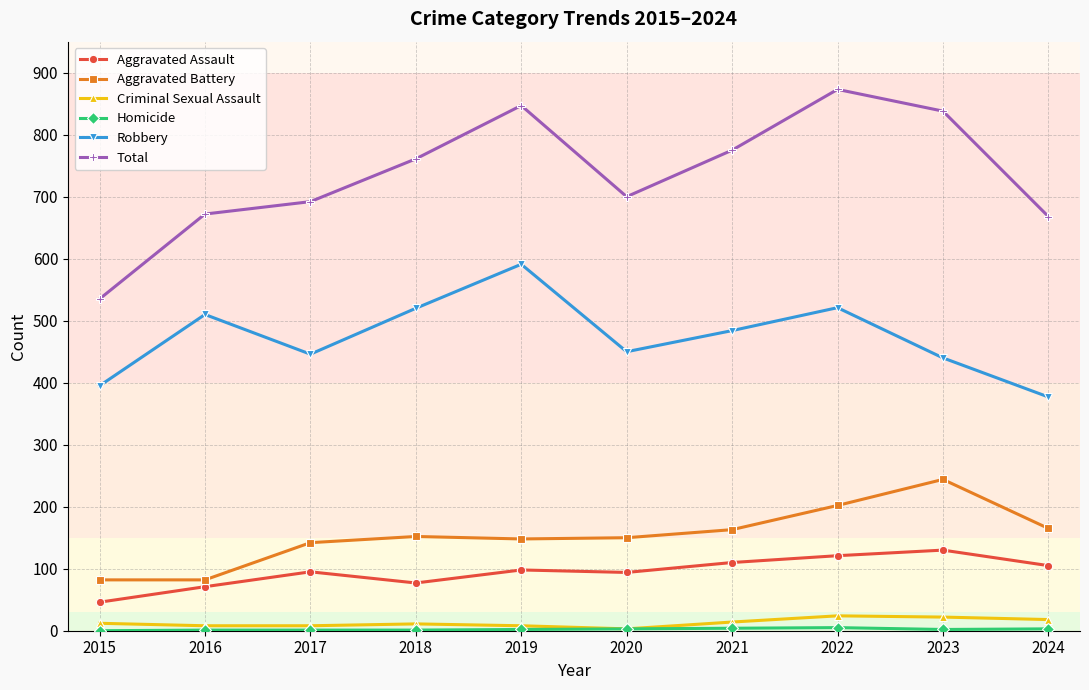

At which category does Total reach its first local peak?

2019